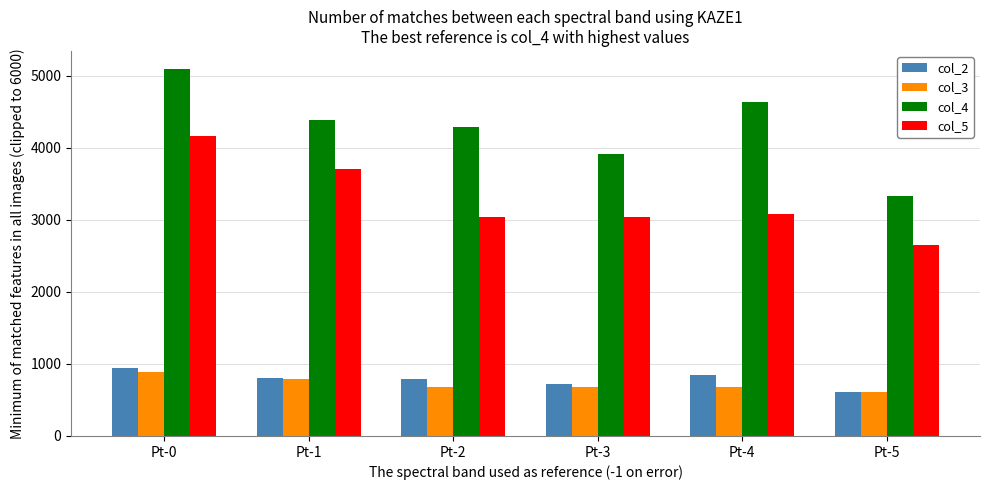

What are all the series names shown in the legend?

col_2, col_3, col_4, col_5